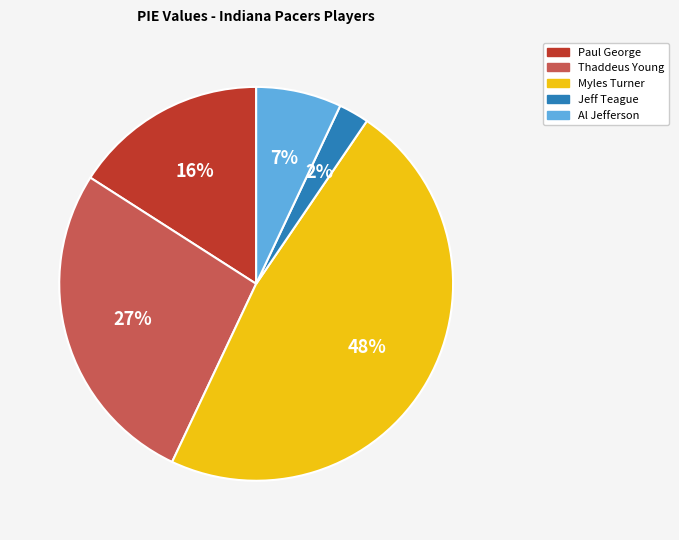

The Jeff Teague slice represents 2% of the pie. True or false?

True